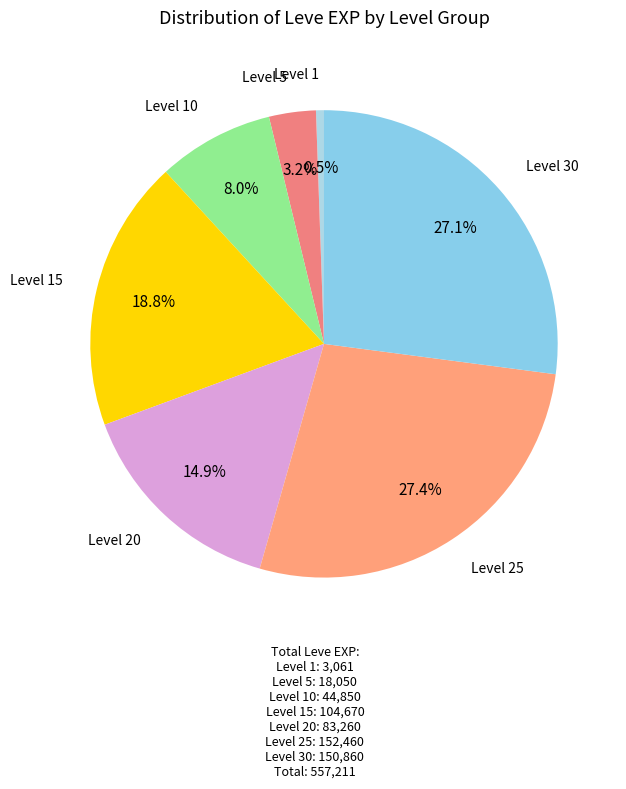

What is the smallest slice in the pie chart?

Level 1